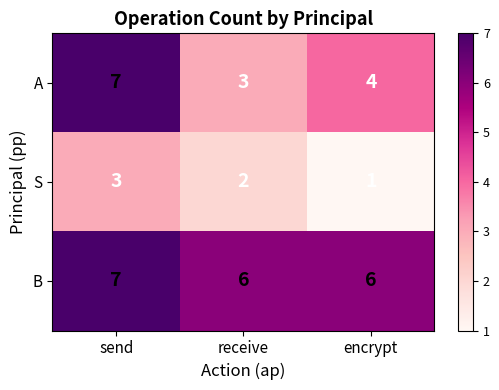

Read the A value at send.

7